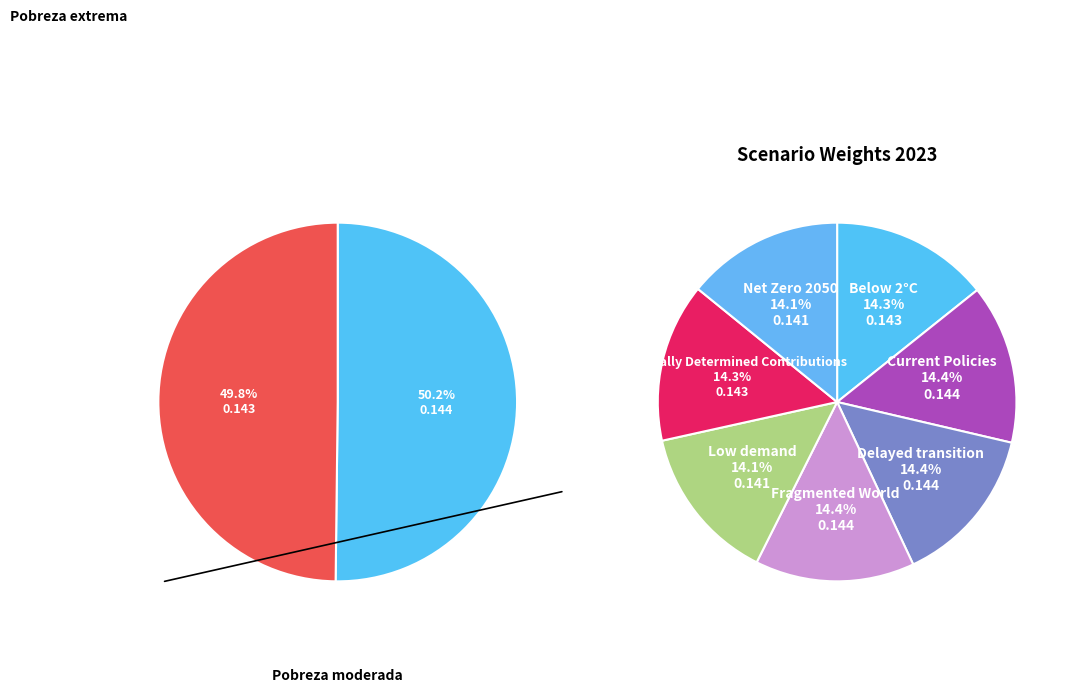

What is the smallest slice in the pie chart?

Low demand